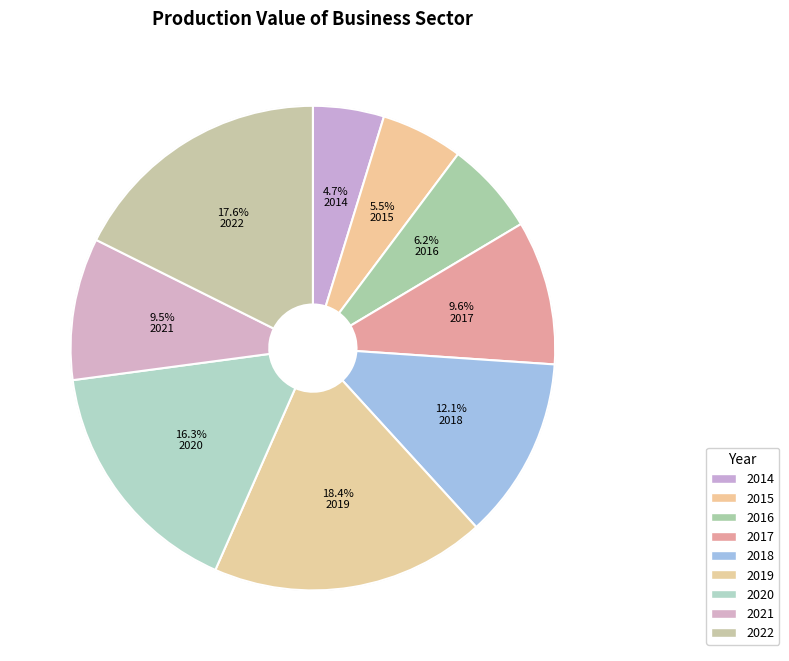

What portion of the pie excludes 2017?

90.4%